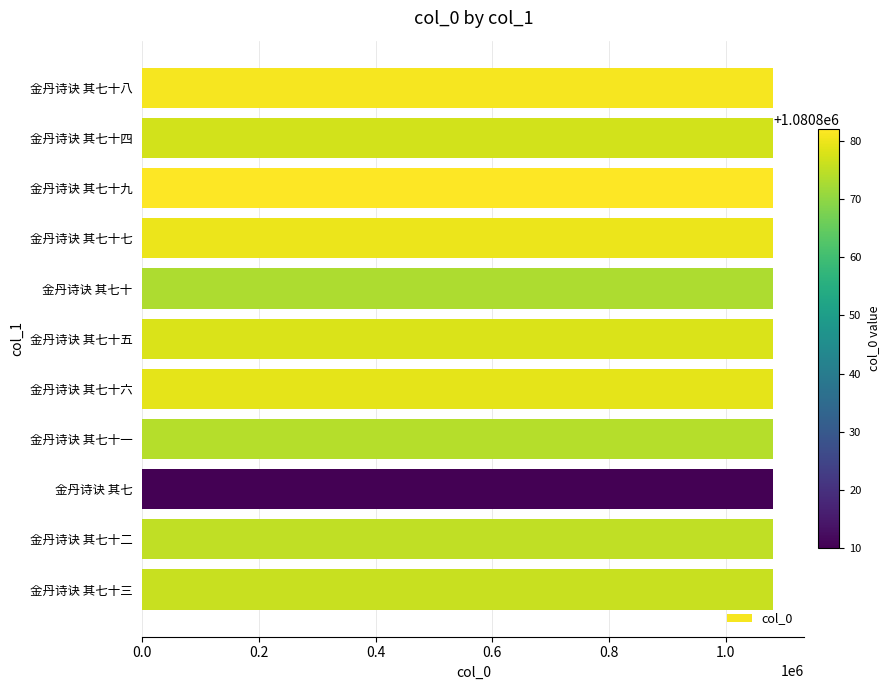

Approximately how many times larger is the value at 金丹诗诀 其七十三 compared to 金丹诗诀 其七十五?

1.0